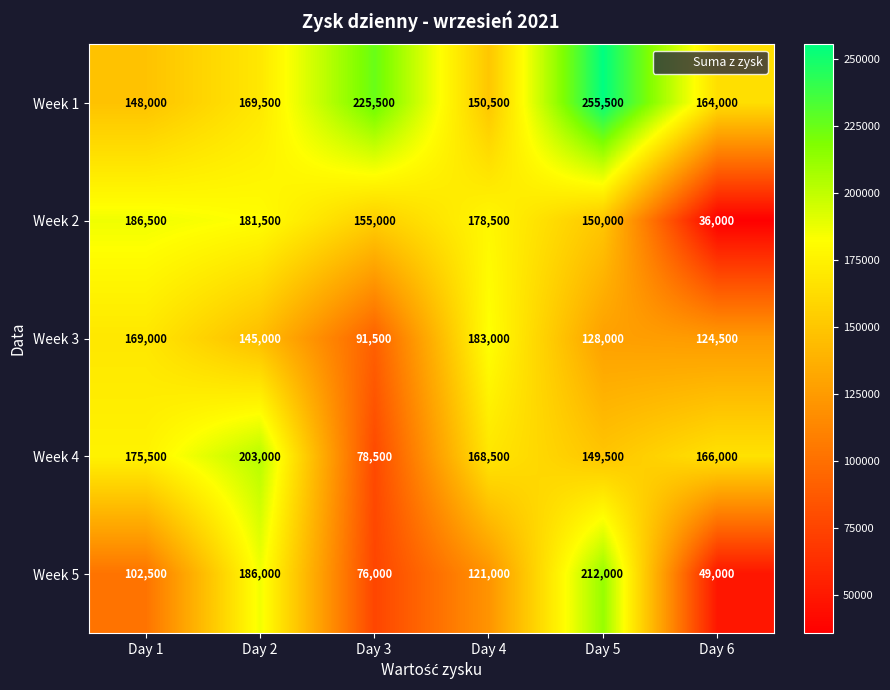

How many categories are shown in the chart?

6